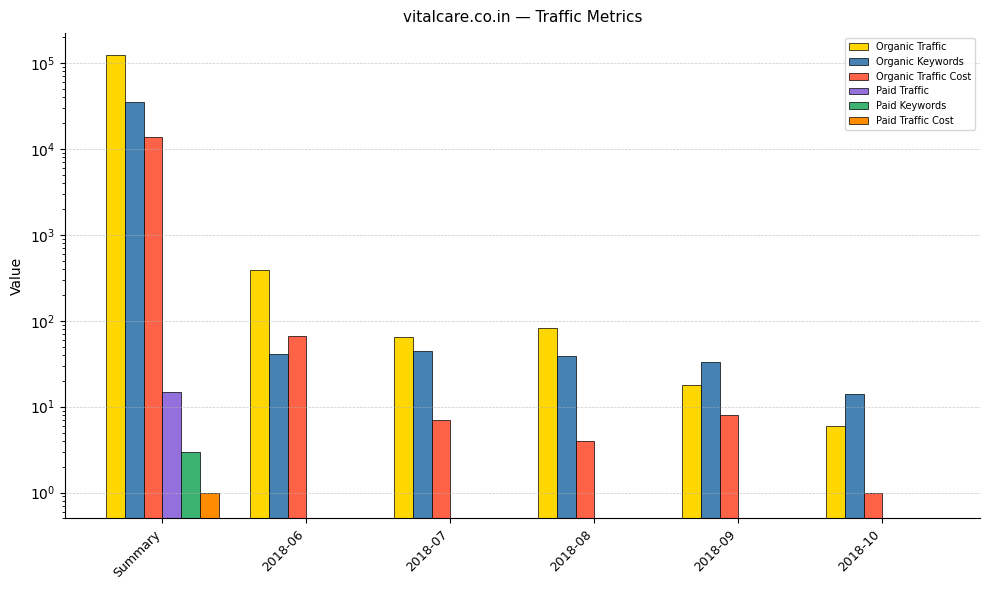

Which category has the lowest value in the Organic Traffic series?

2018-10